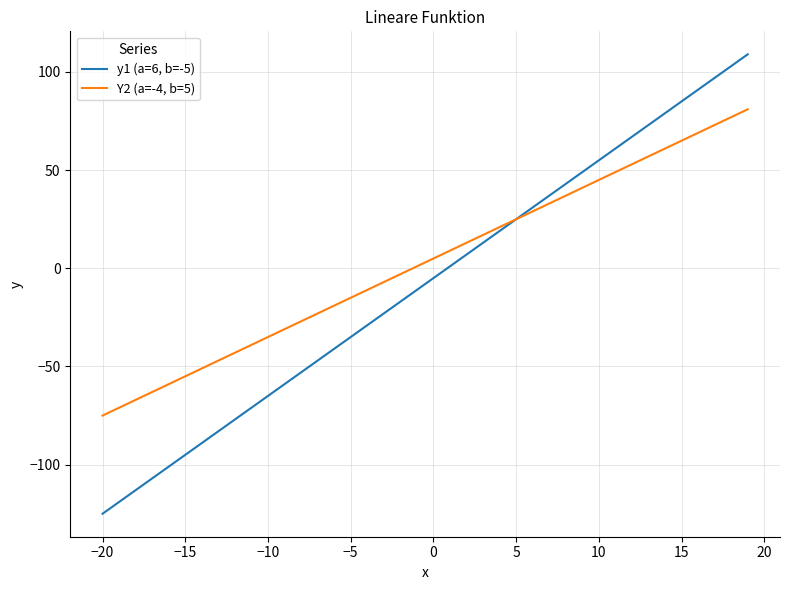

Which series has the largest total across all categories?

Y2 (a=-4, b=5)